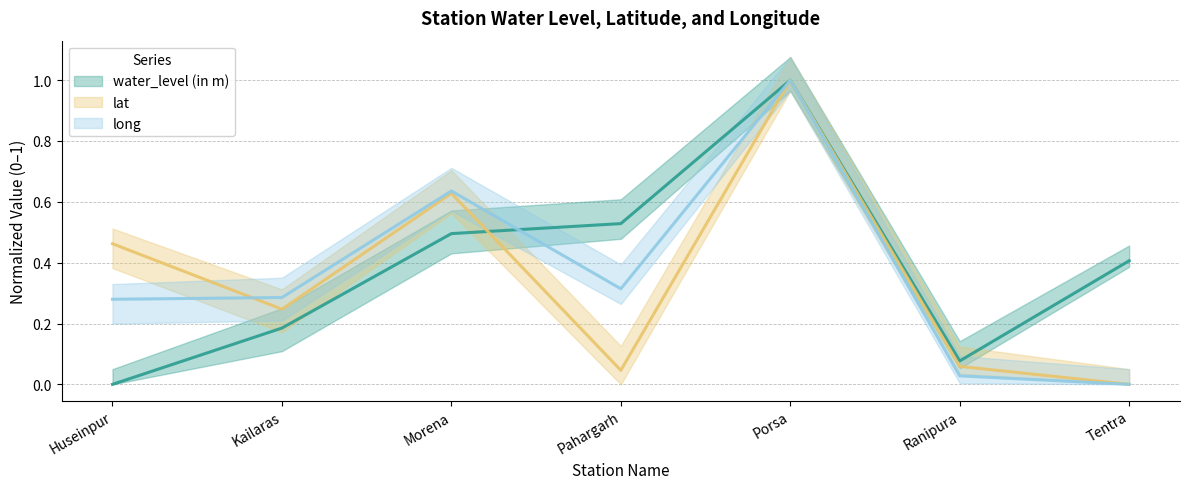

Which category has the highest value in the lat (line) series?

Porsa